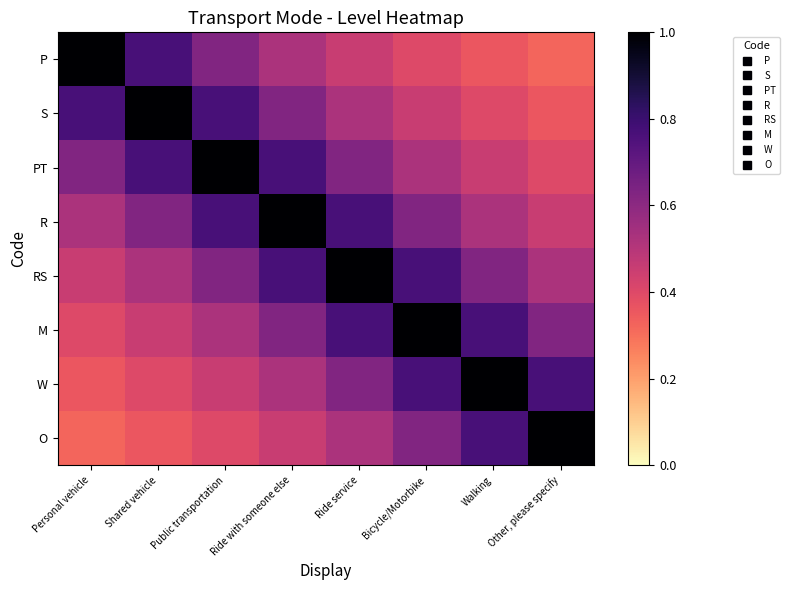

Reading left to right, extract all data points from this chart.

P: Personal vehicle=1.0	Shared vehicle=0.8	Public transportation=0.6	Ride with someone else=0.5	Ride service=0.5	Bicycle/Motorbike=0.4	Walking=0.4	Other, please specify=0.3
S: Personal vehicle=0.8	Shared vehicle=1.0	Public transportation=0.8	Ride with someone else=0.6	Ride service=0.5	Bicycle/Motorbike=0.5	Walking=0.4	Other, please specify=0.4
PT: Personal vehicle=0.6	Shared vehicle=0.8	Public transportation=1.0	Ride with someone else=0.8	Ride service=0.6	Bicycle/Motorbike=0.5	Walking=0.5	Other, please specify=0.4
R: Personal vehicle=0.5	Shared vehicle=0.6	Public transportation=0.8	Ride with someone else=1.0	Ride service=0.8	Bicycle/Motorbike=0.6	Walking=0.5	Other, please specify=0.5
RS: Personal vehicle=0.5	Shared vehicle=0.5	Public transportation=0.6	Ride with someone else=0.8	Ride service=1.0	Bicycle/Motorbike=0.8	Walking=0.6	Other, please specify=0.5
M: Personal vehicle=0.4	Shared vehicle=0.5	Public transportation=0.5	Ride with someone else=0.6	Ride service=0.8	Bicycle/Motorbike=1.0	Walking=0.8	Other, please specify=0.6
W: Personal vehicle=0.4	Shared vehicle=0.4	Public transportation=0.5	Ride with someone else=0.5	Ride service=0.6	Bicycle/Motorbike=0.8	Walking=1.0	Other, please specify=0.8
O: Personal vehicle=0.3	Shared vehicle=0.4	Public transportation=0.4	Ride with someone else=0.5	Ride service=0.5	Bicycle/Motorbike=0.6	Walking=0.8	Other, please specify=1.0